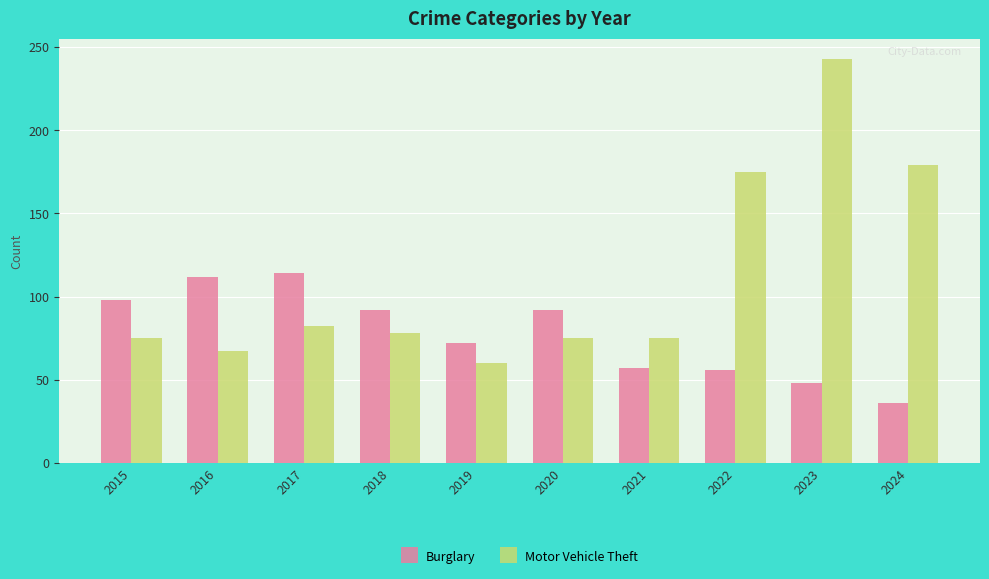

What is the average value of the Motor Vehicle Theft series?

111